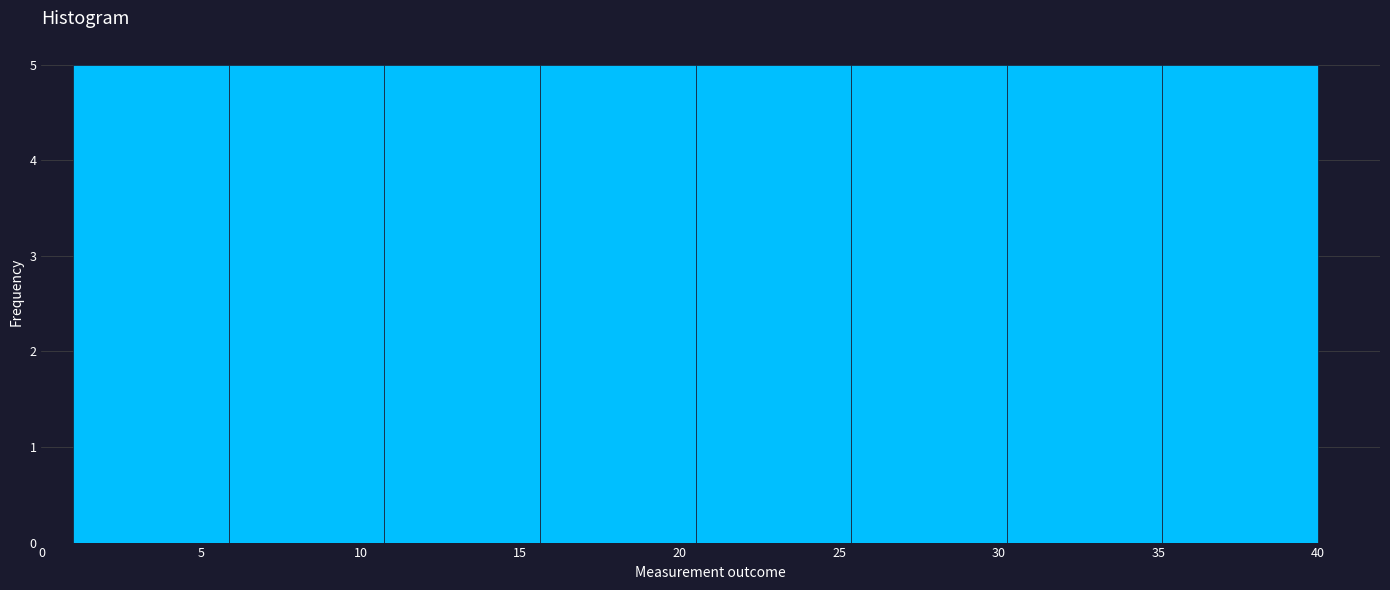

Reading left to right, transcribe this chart: for each bar, give the range it covers on the x-axis and its height. Neither the bar edges nor the heights are printed on the chart, so give them approximately, as read against the axes.

1.0 to 6.0: 5
6.0 to 11.0: 5
11.0 to 15.5: 5
15.5 to 20.5: 5
20.5 to 25.5: 5
25.5 to 30.5: 5
30.5 to 35.0: 5
35.0 to 40.0: 5